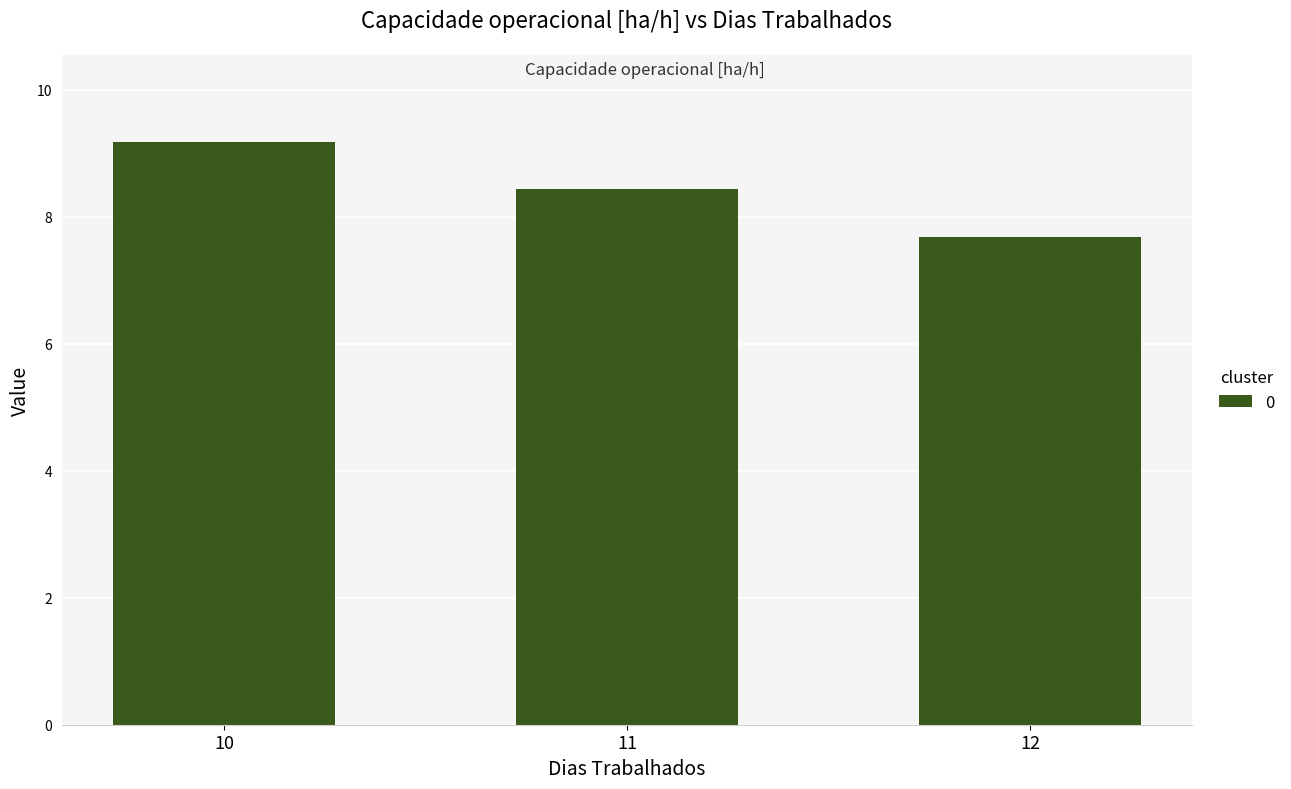

Where does the data first go above 8?

10